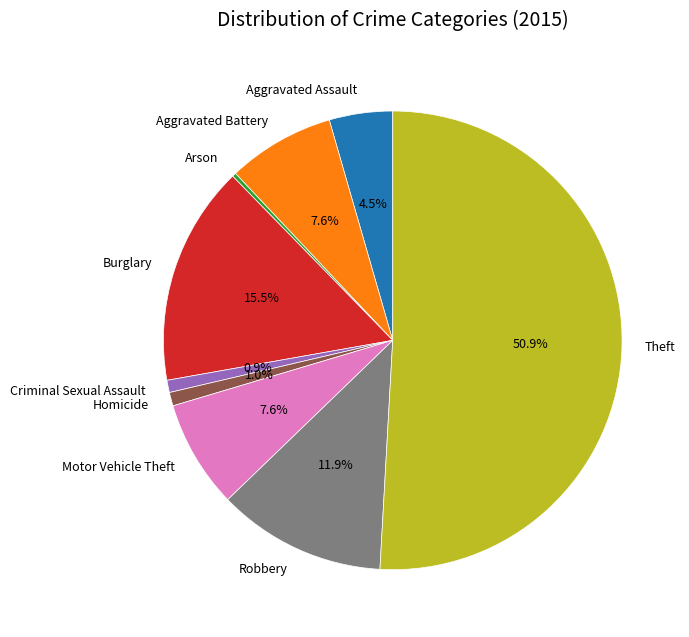

Which slice is the largest?

Theft